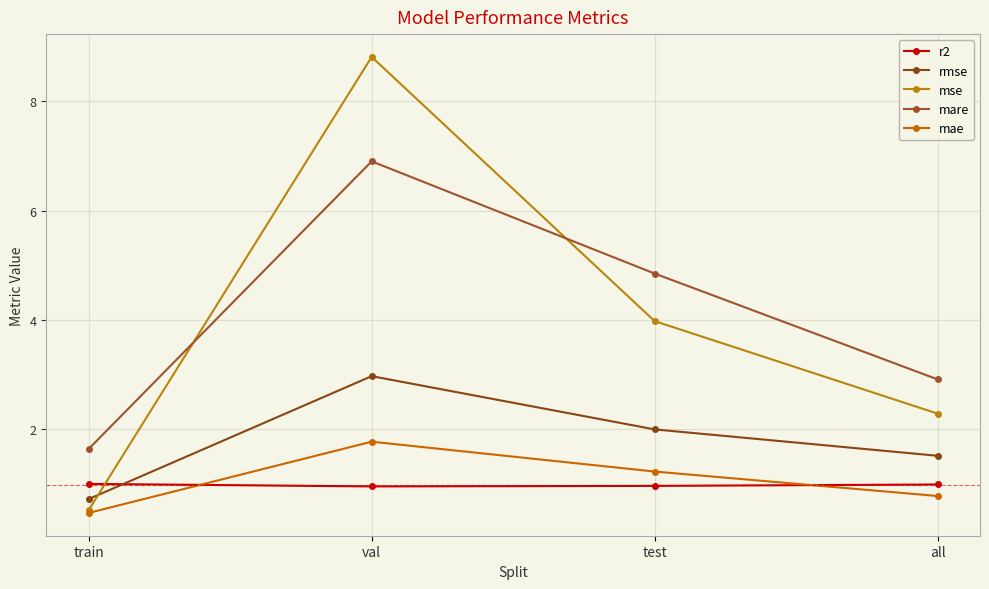

Reading left to right, transcribe all the data shown in this chart.

r2: train=1.0	val=1.0	test=1.0	all=1.0
rmse: train=0.7	val=3.0	test=2.0	all=1.5
mse: train=0.5	val=8.8	test=4.0	all=2.3
mare: train=1.6	val=6.9	test=4.8	all=2.9
mae: train=0.5	val=1.8	test=1.2	all=0.8